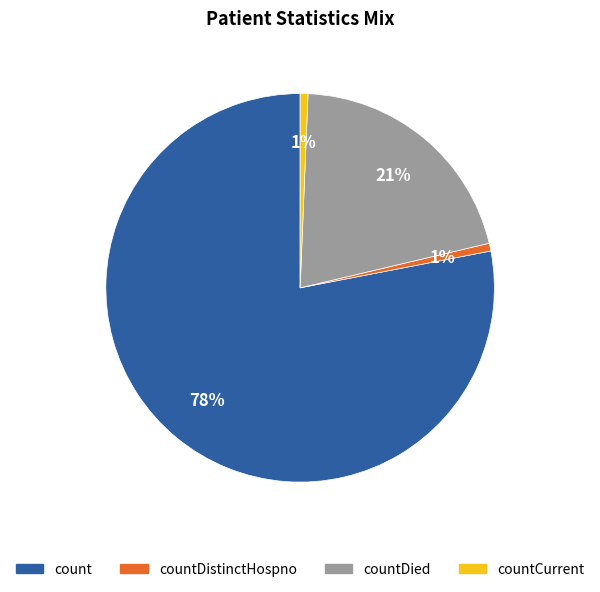

Which has a higher value, countCurrent or countDied?

countDied